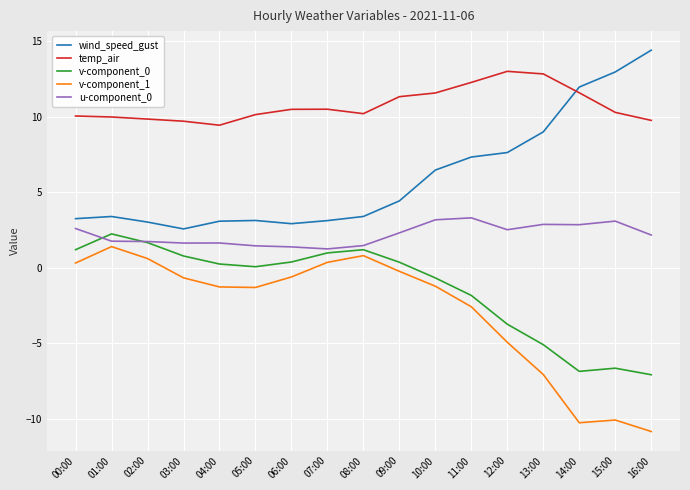

What is the average value of the v-component_0 series?

-1.3